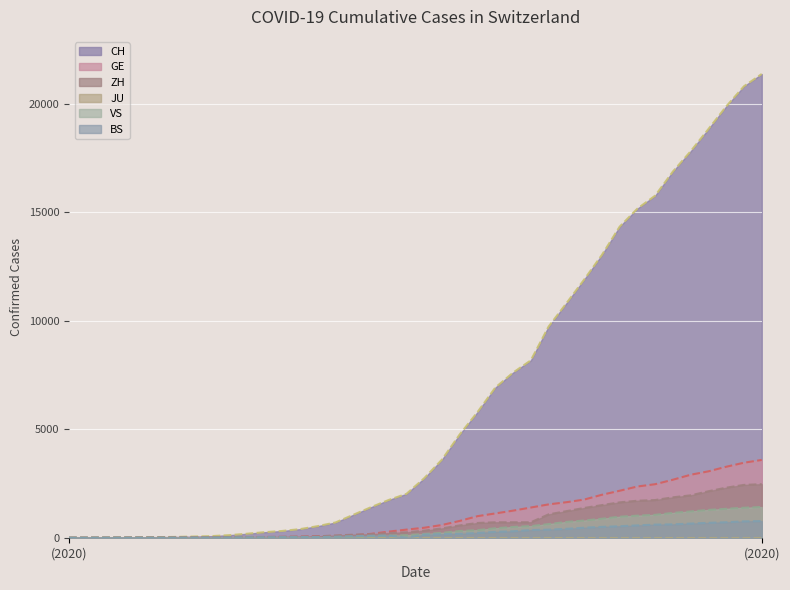

The ZH series shows 23 at 2020-03-09. True or false?

False